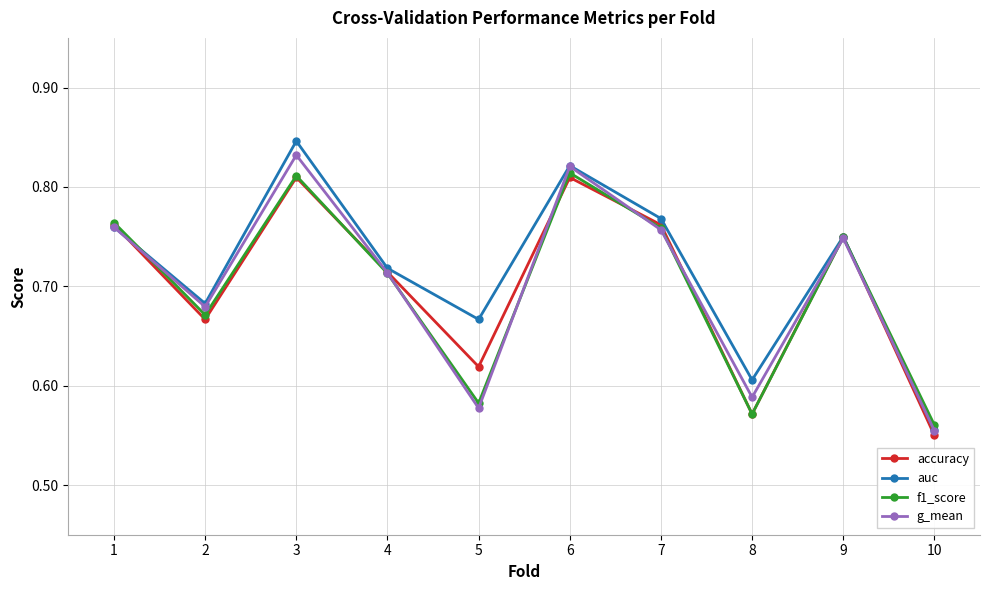

At which category does accuracy reach its first local peak?

3